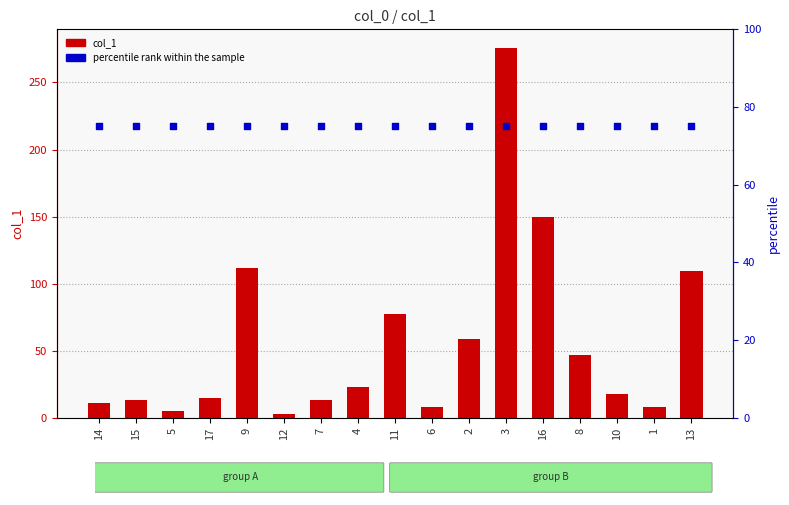

Is the value of percentile rank within the sample at 7 greater than the value of col_1 at 3?

No